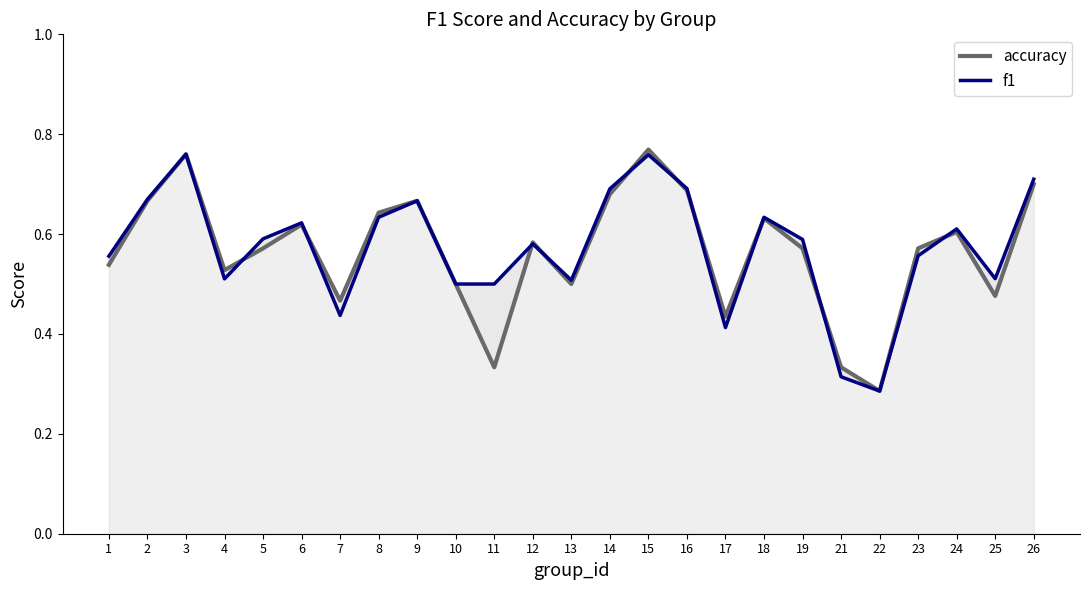

What is the average value of the accuracy series?

0.6